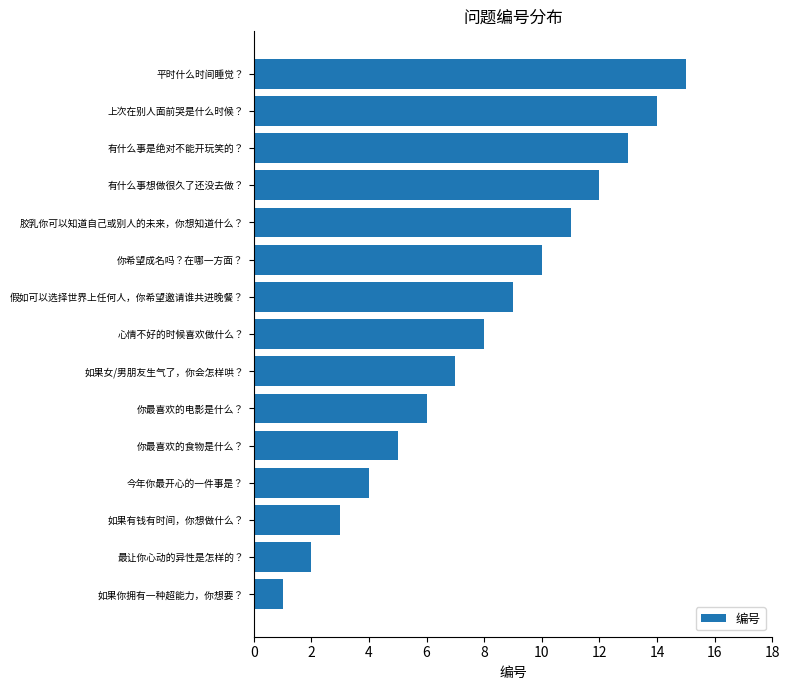

The value at 你希望成名吗？在哪一方面？ is 10. True or false?

True